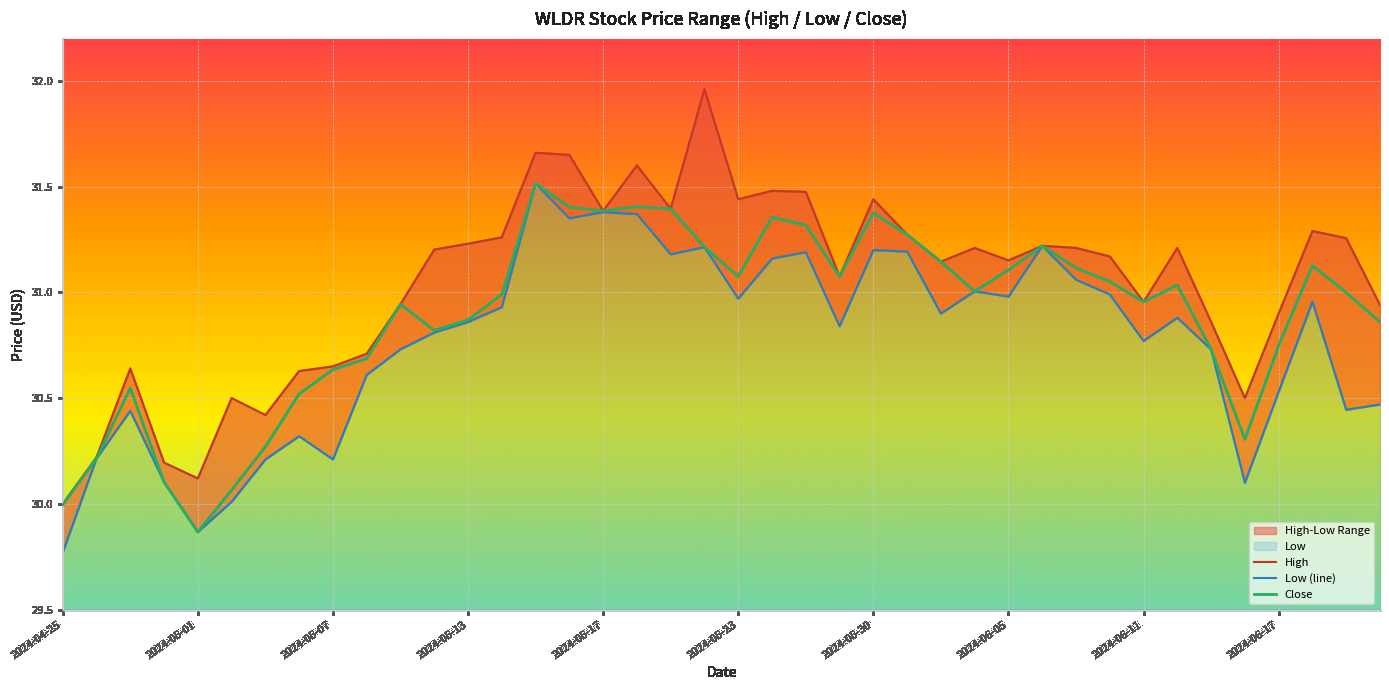

Which category has the lowest value in the Low (line) series?

2024-04-25